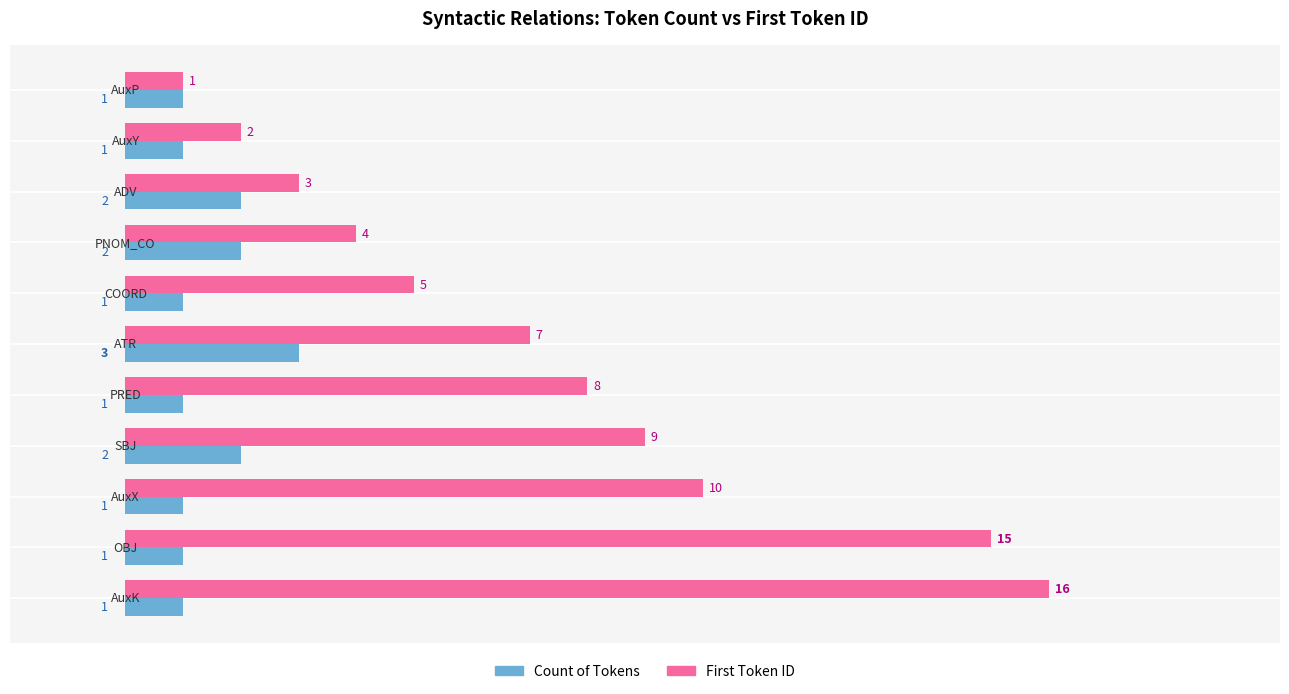

Which series has the largest total across all categories?

First Token ID